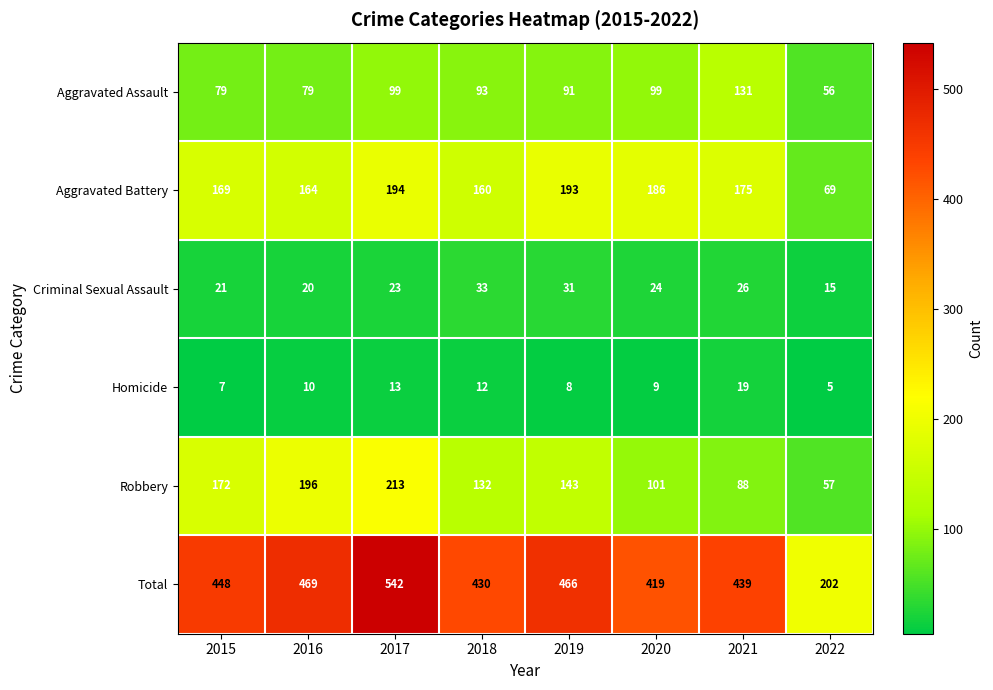

At which label is Total closest to 372?

2020